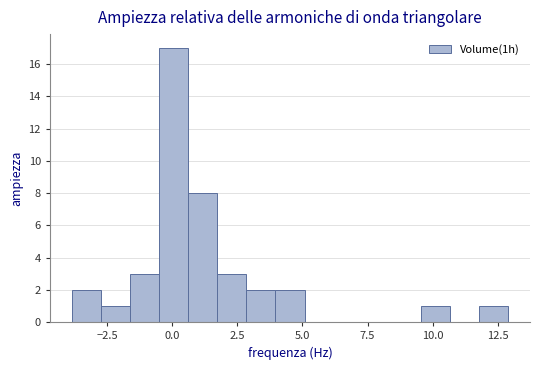

Around what value on the x-axis is the tallest bar? Give the approximate position of its centre, as read against the axis.

0.0